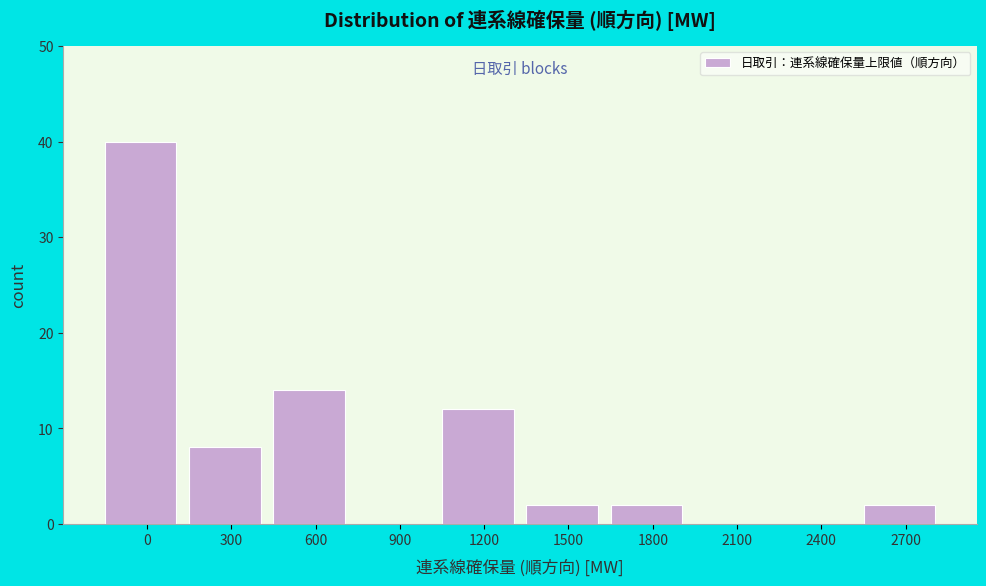

Reading right to left, list all the values displayed in this chart.

2700=2	2400=0	2100=0	1800=2	1500=2	1200=12	900=0	600=14	300=8	0=40